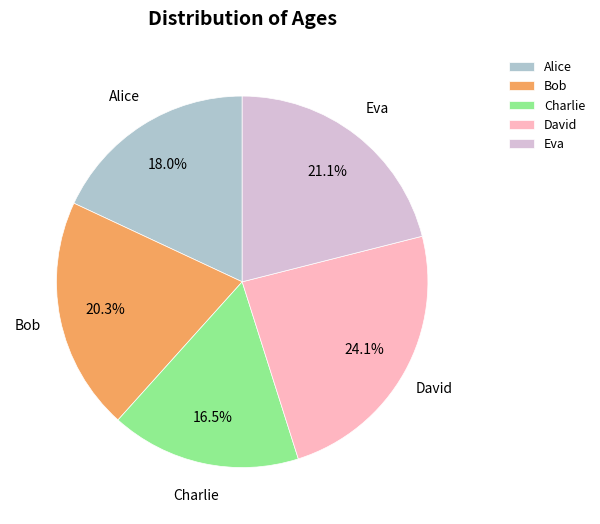

To the nearest percent, what is the difference between the largest and smallest slice percentages?

8%